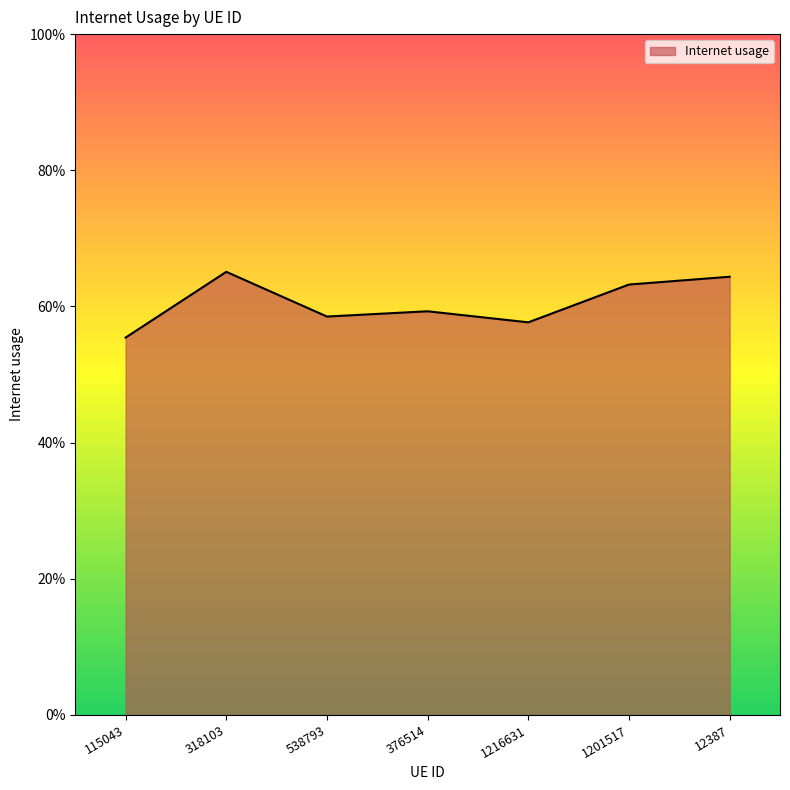

Does the chart have visible grid lines?

No